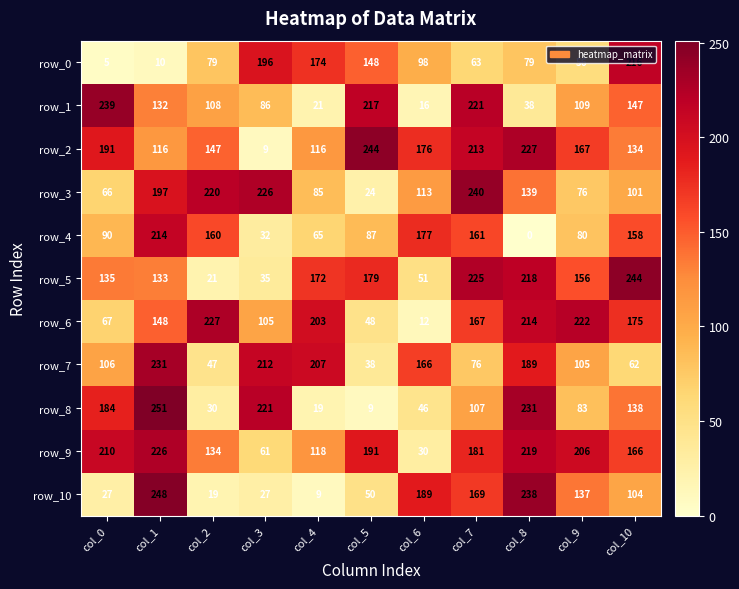

What is the sum of the row_4 values at col_8 and col_10?

158